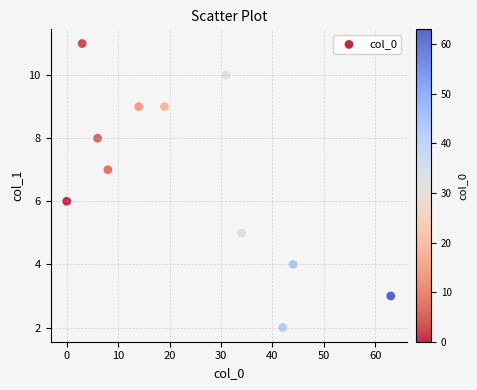

What is the average Y value?

7